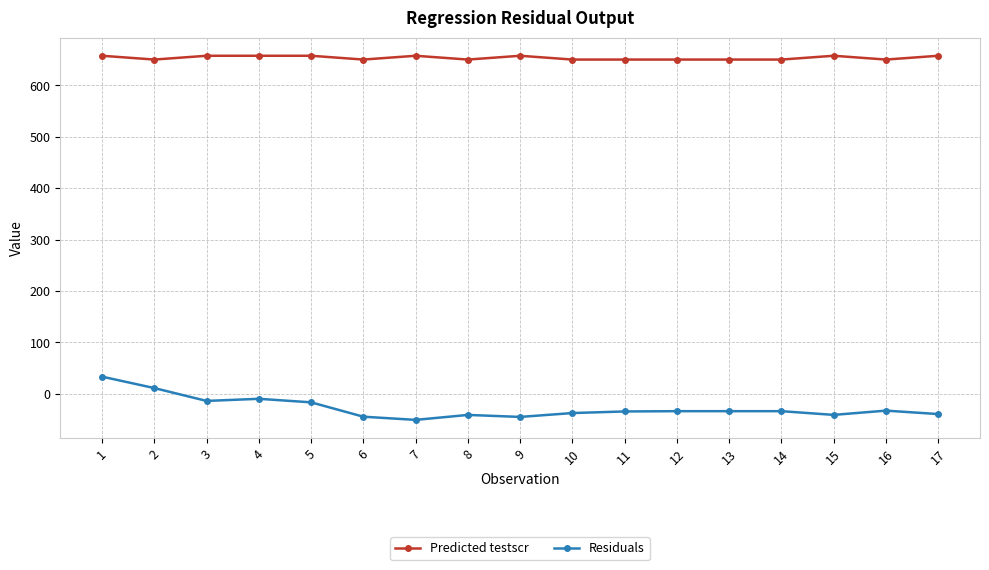

What is the difference between the maximum and minimum values in the Predicted testscr series?

7.4